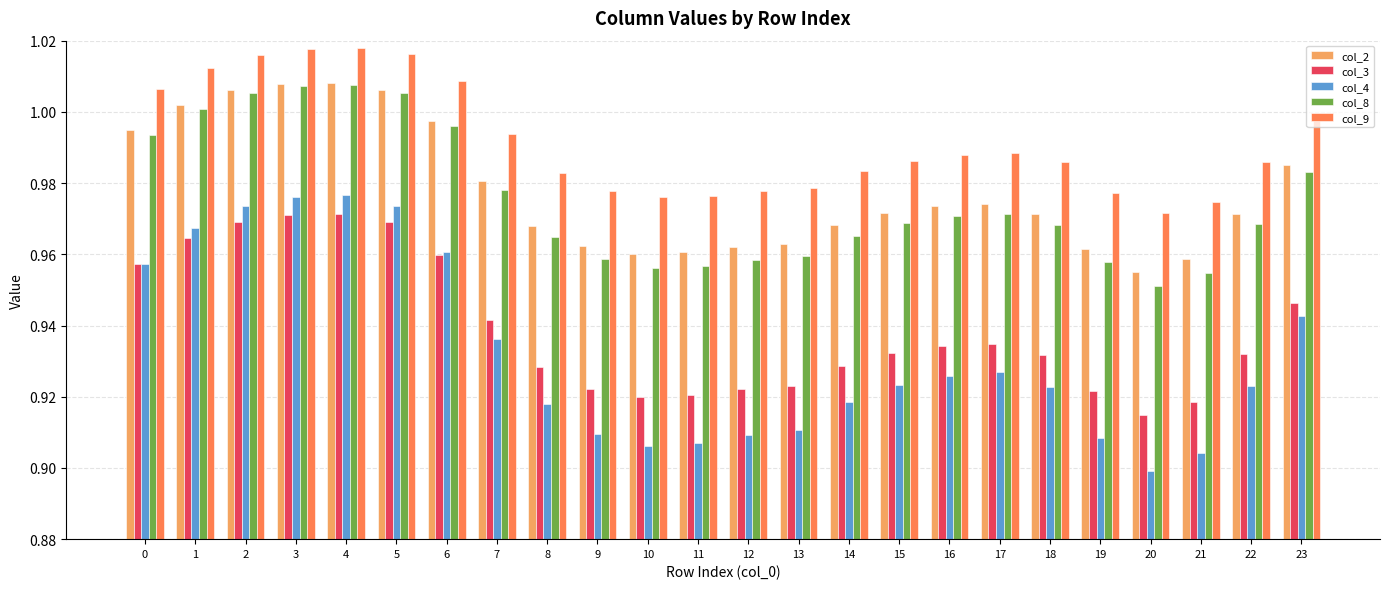

Is the value of col_2 at 4 greater than the value of col_3 at 7?

Yes